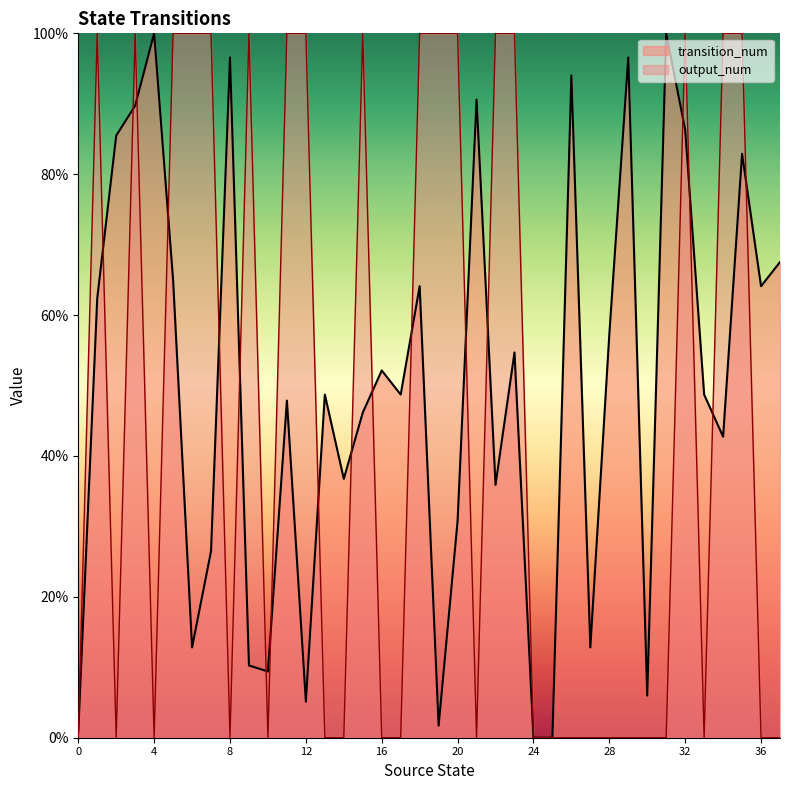

Is it true that transition_num equals 57.3 at 28?

True